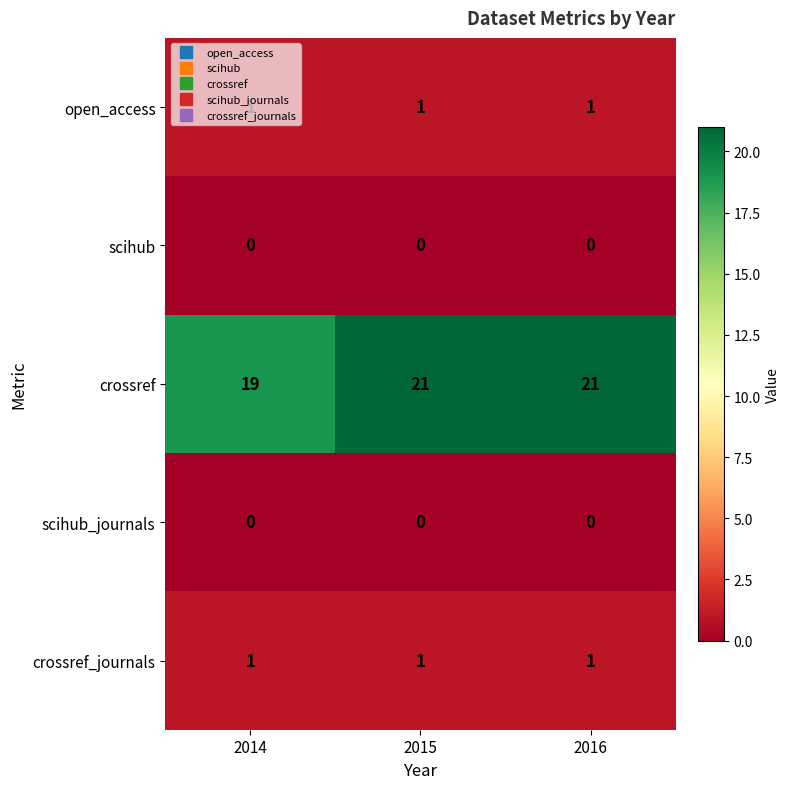

Count the crossref values in the range 19 to 21.

3